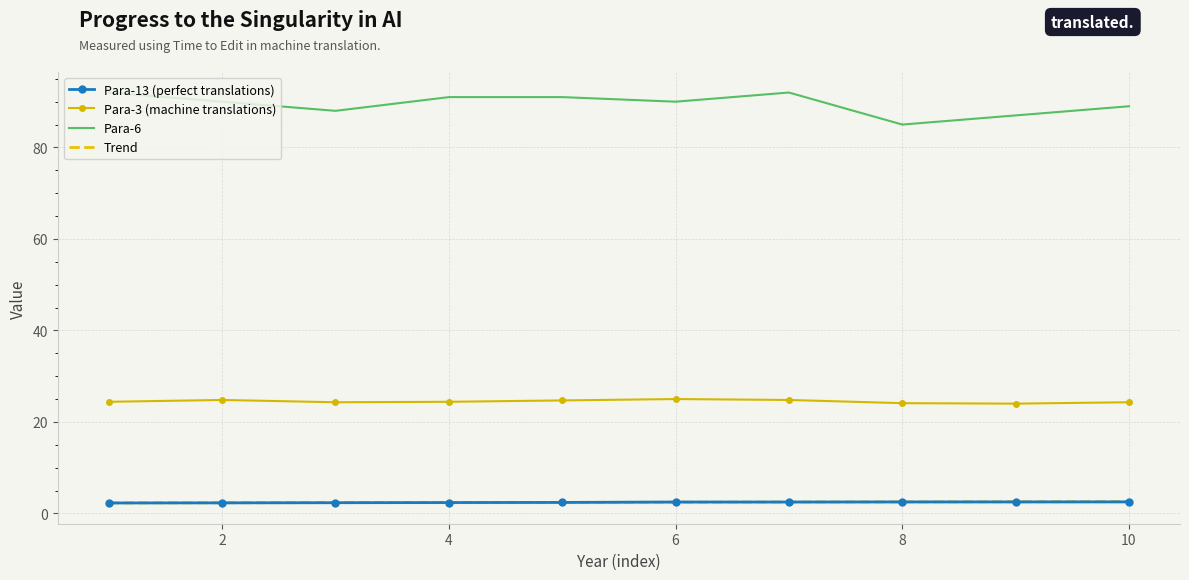

How many interior local peaks does the Para-3 series have?

2